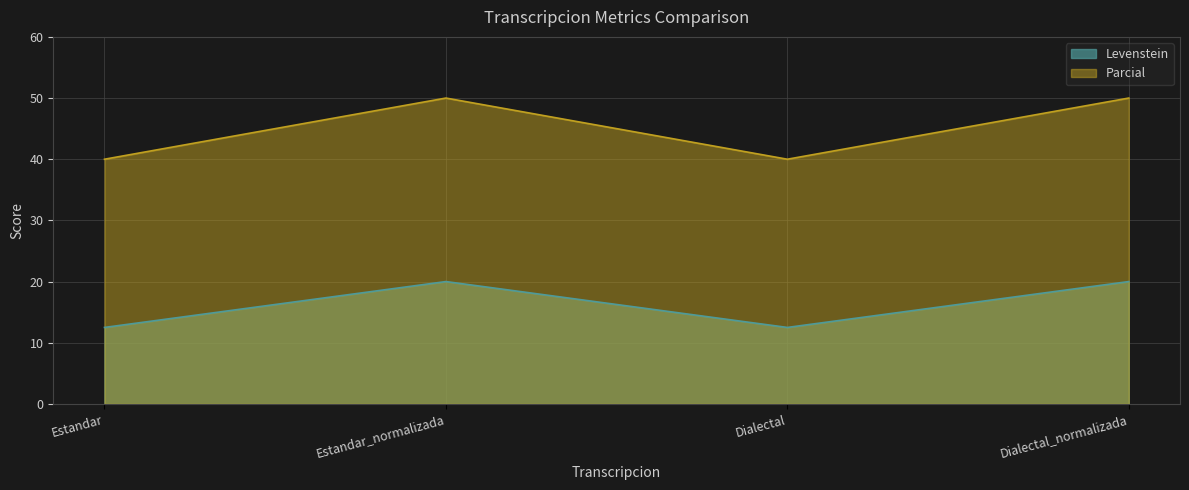

Rank the series at Dialectal from highest to lowest value.

Parcial, Levenstein